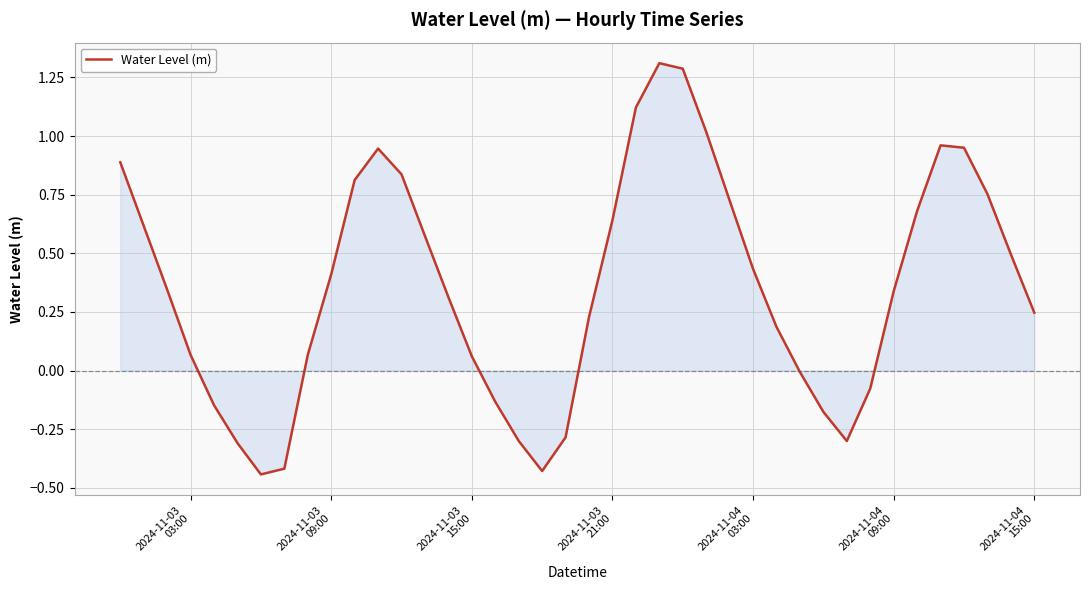

What is the greatest value displayed?

1.3